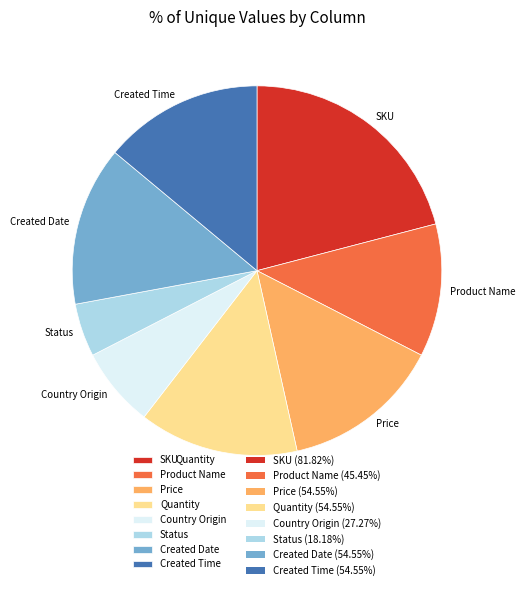

Approximately how many times larger is the value at Country Origin compared to Product Name?

0.6